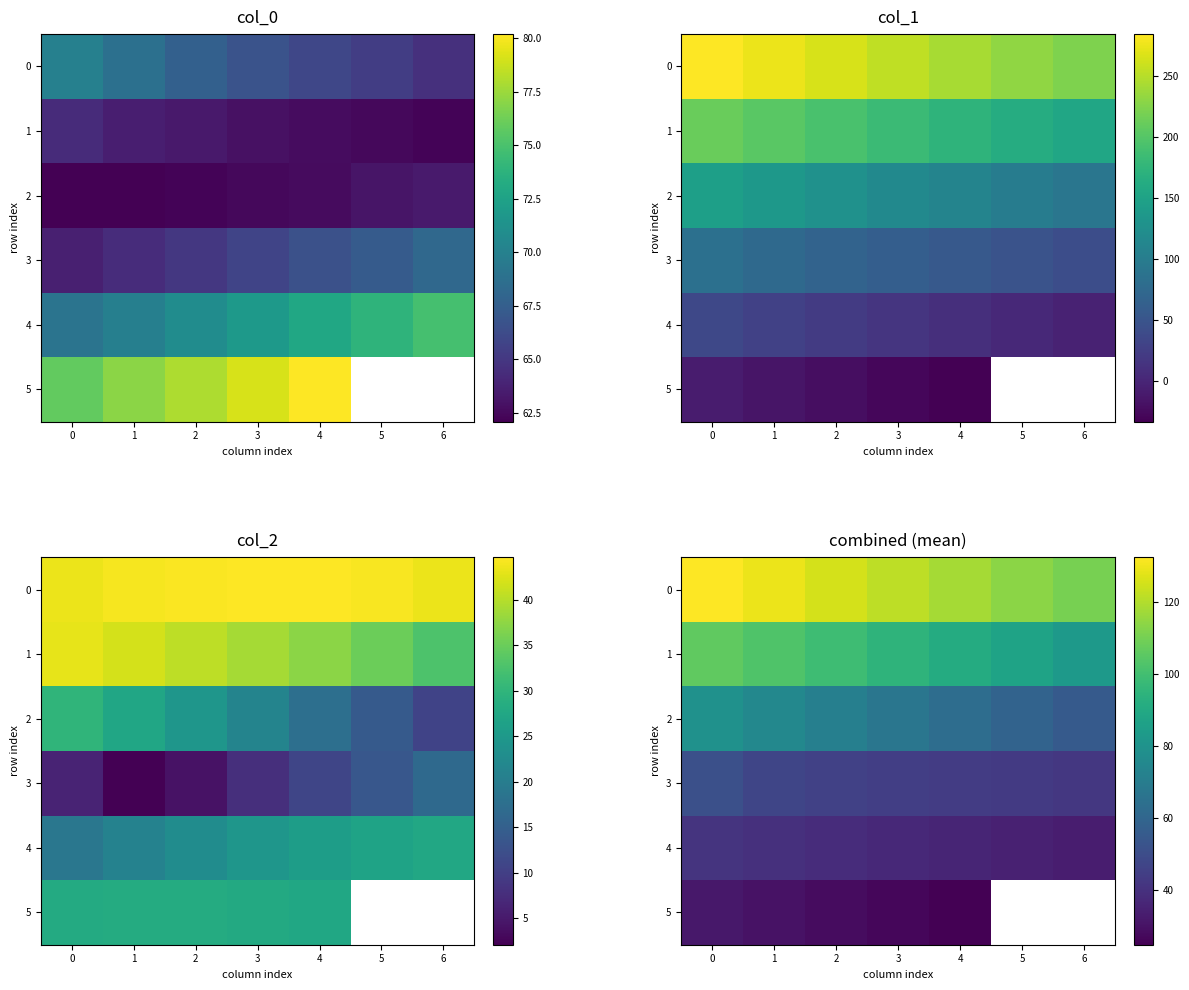

How many series are shown in this chart?

6